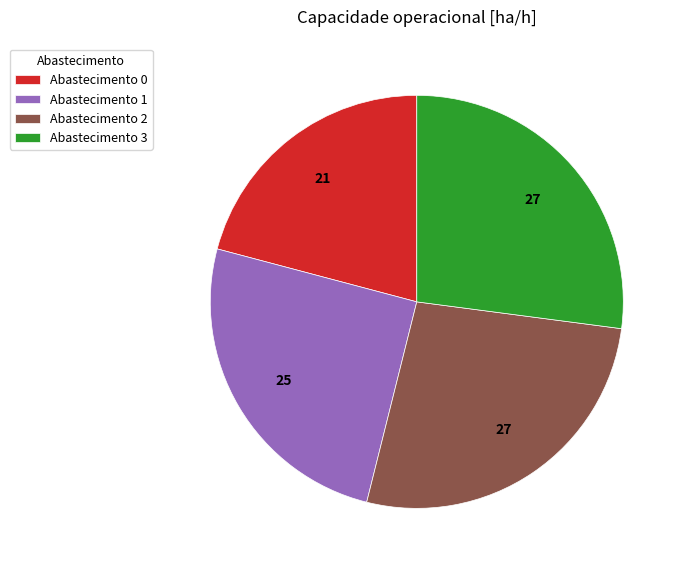

Combined, do Abastecimento 2 and Abastecimento 0 account for over 50%?

No